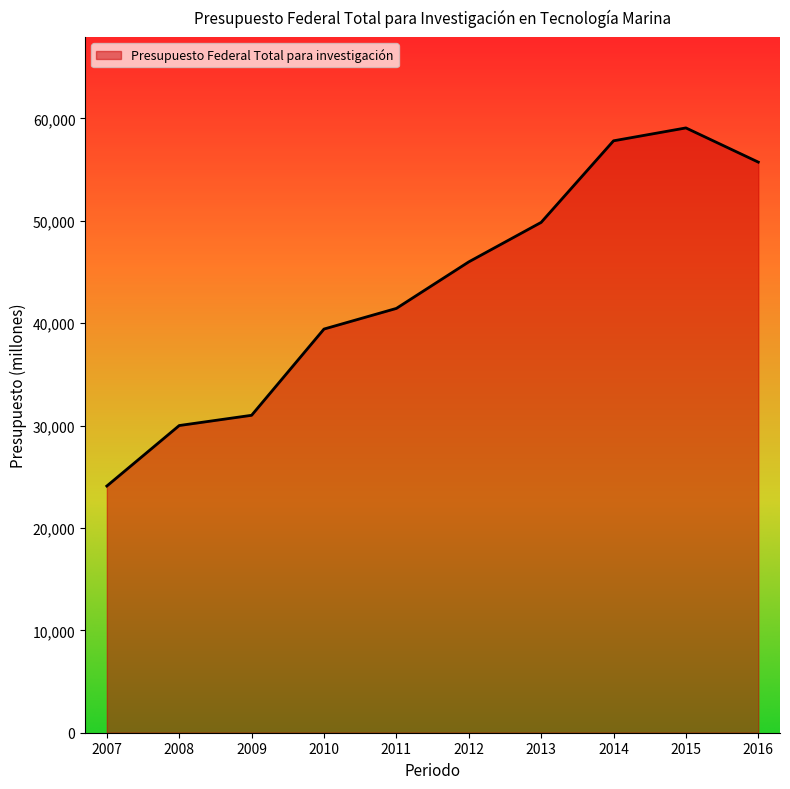

Which category has the lowest value across all series?

2007